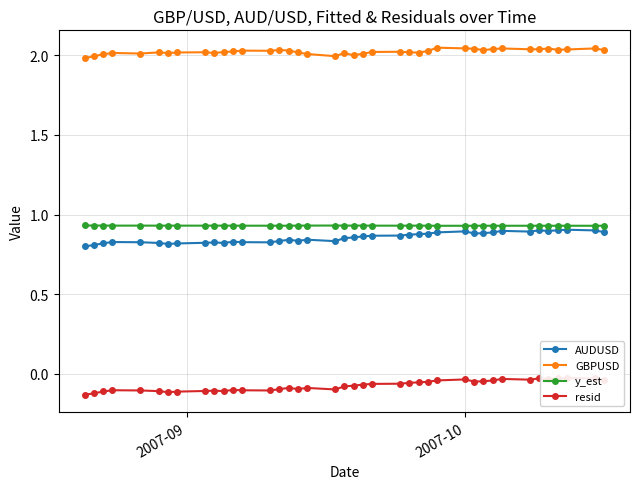

True or false: AUDUSD and GBPUSD intersect in this chart.

False